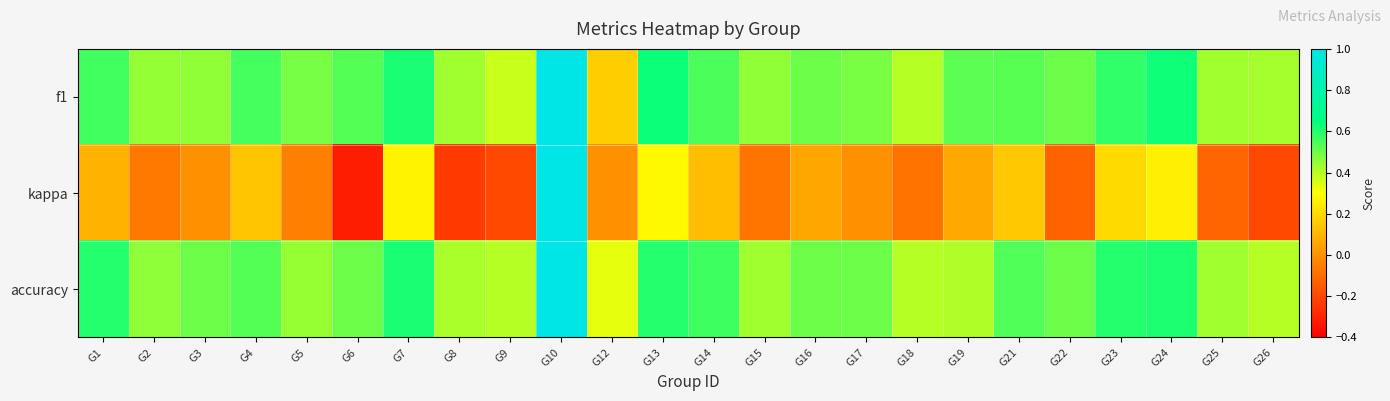

Rank the series by their maximum value, from highest to lowest.

f1, kappa, accuracy